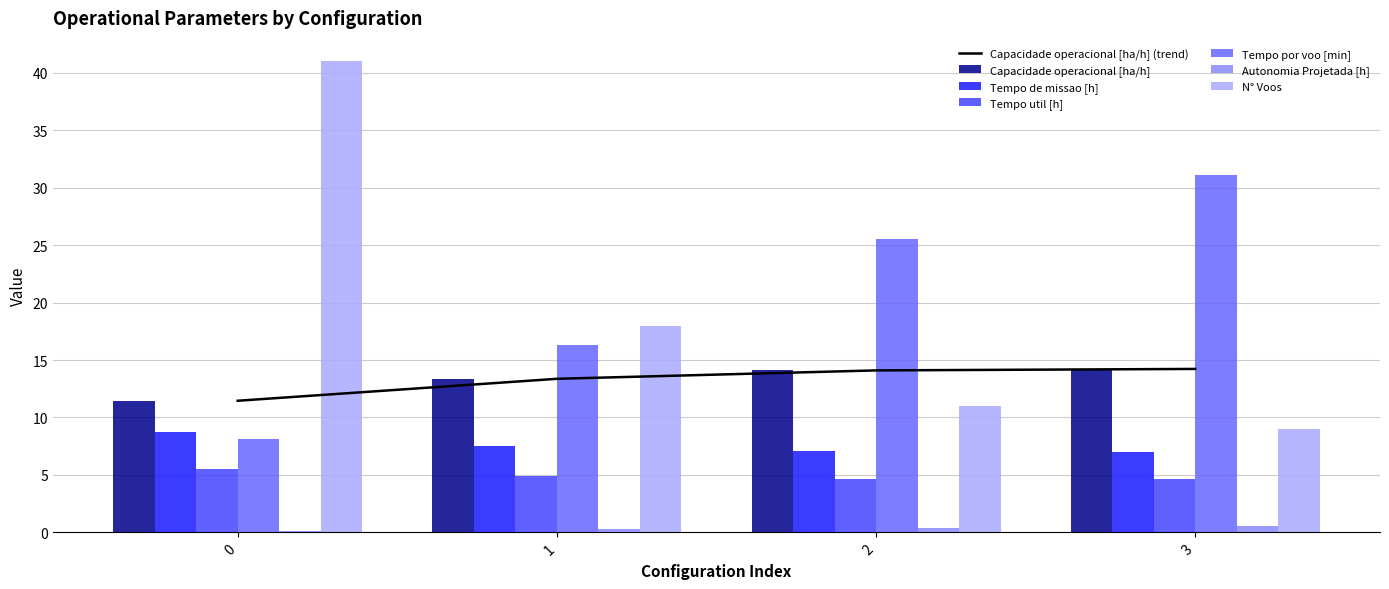

What is the average value of the Autonomia Projetada [h] series?

0.3